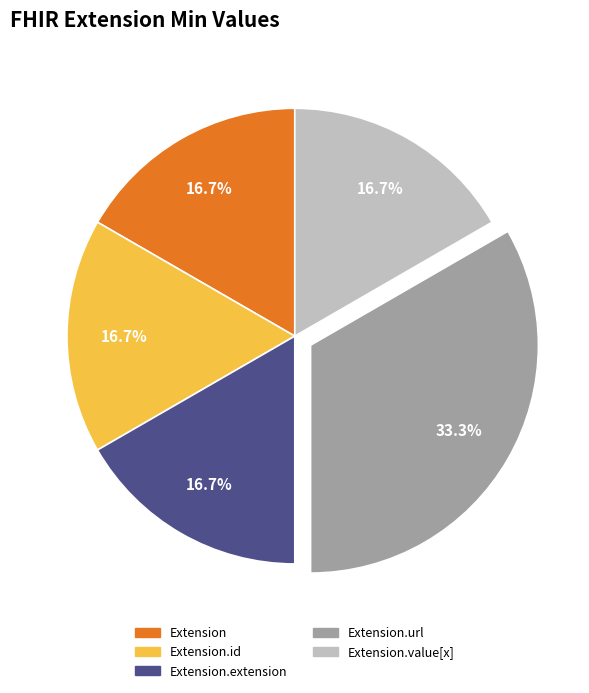

What percentage is NOT represented by Extension.id?

83.3%